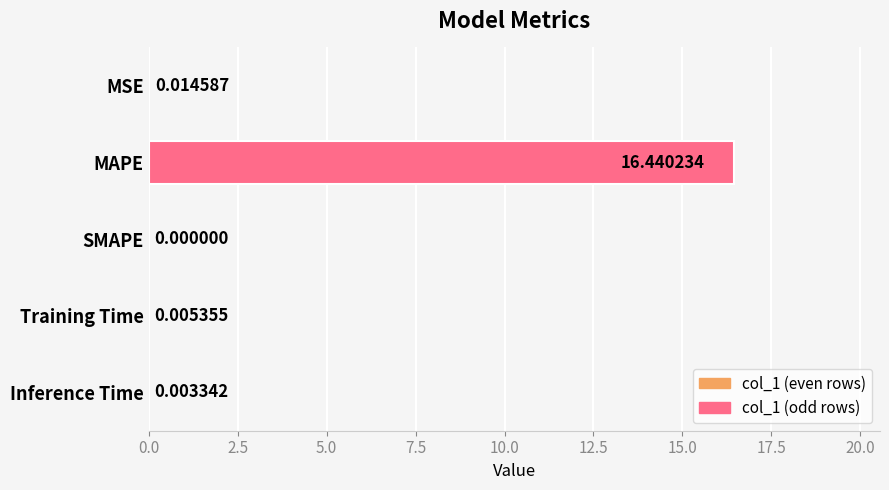

Where is the data nearest to the value 8?

MSE